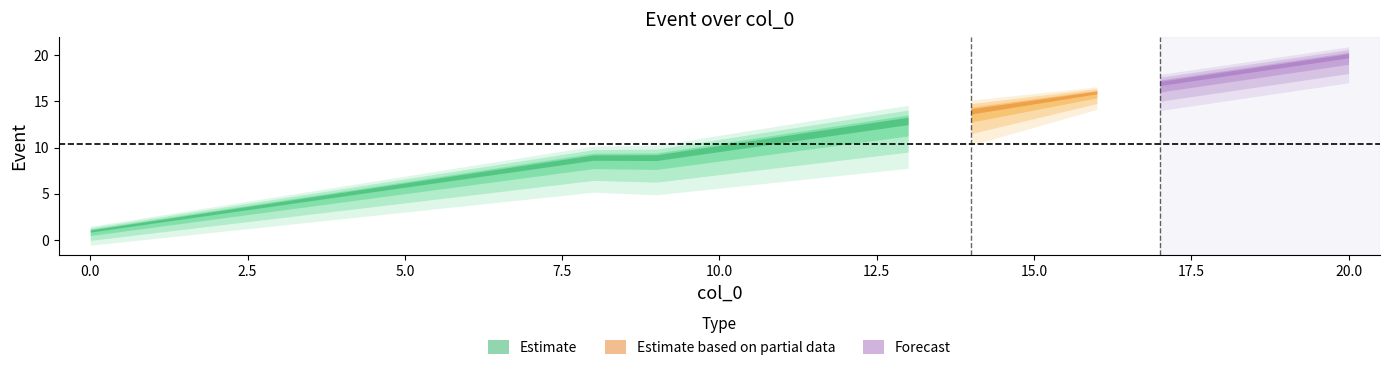

What is the greatest value displayed?

20